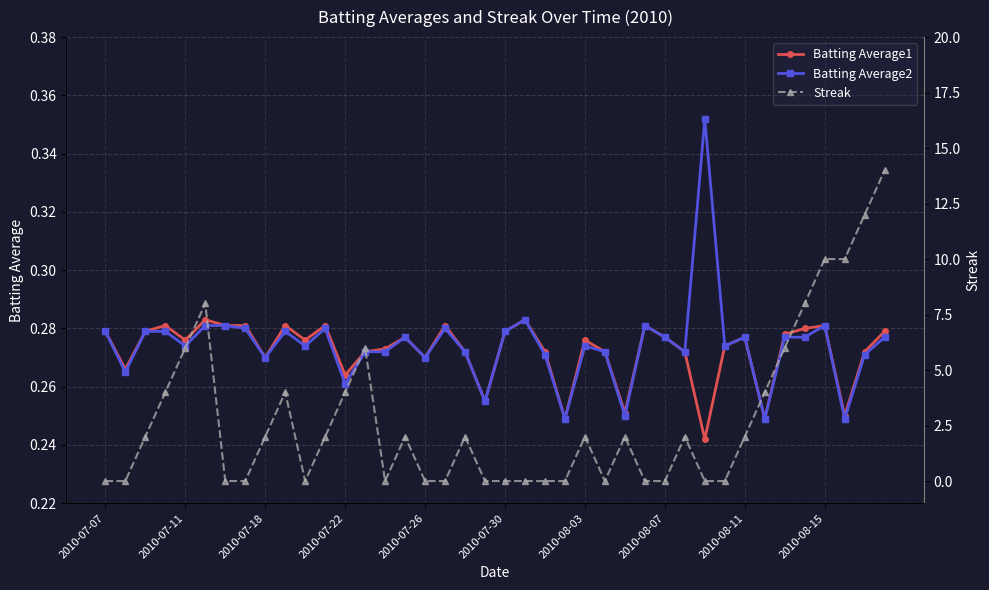

How many values in the Streak series exceed 2?

13